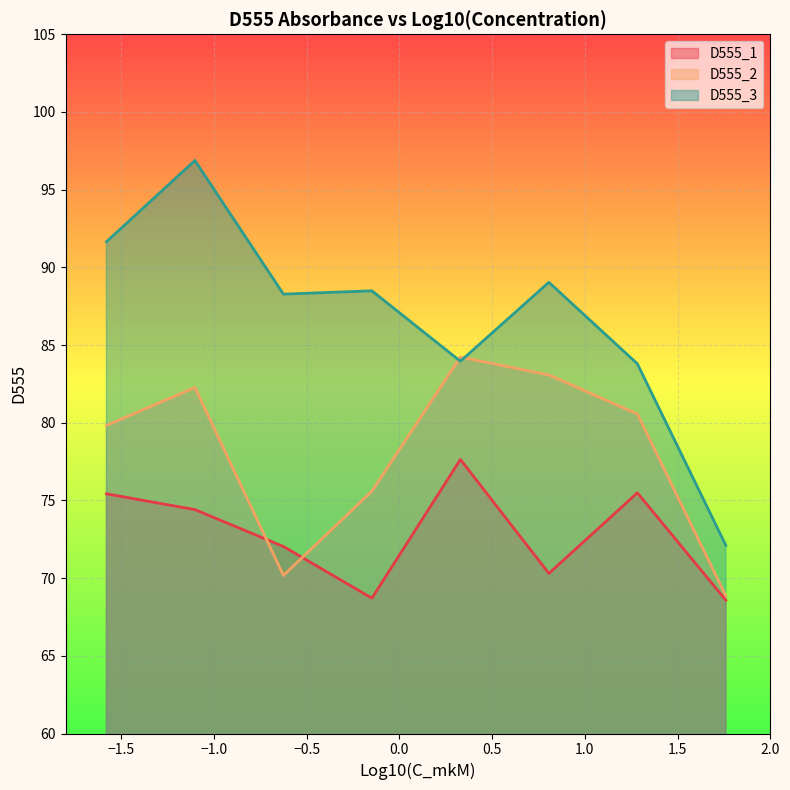

Which series has the widest spread of values?

D555_3